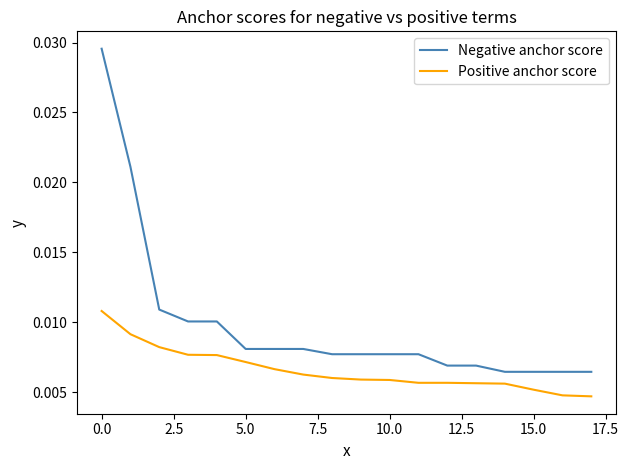

Does the chart have visible grid lines?

No